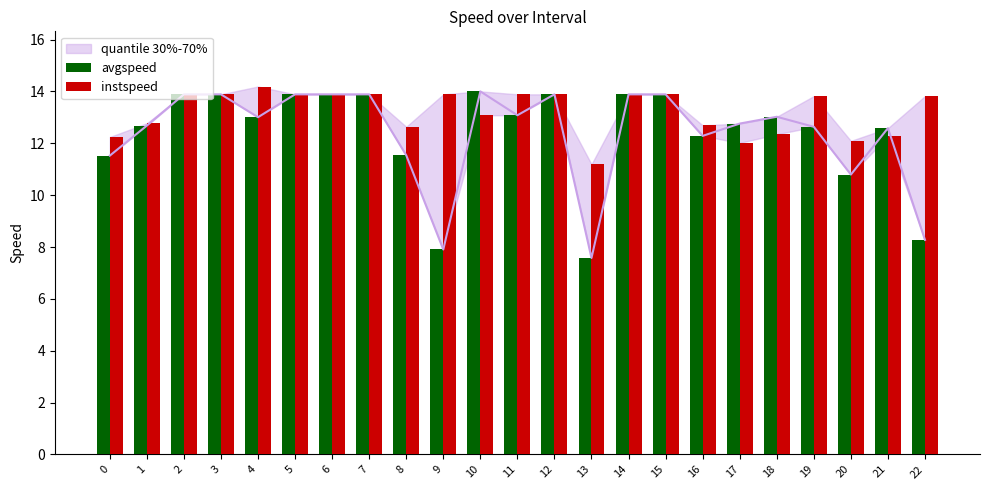

Where does the avgspeed series first go above 13?

2